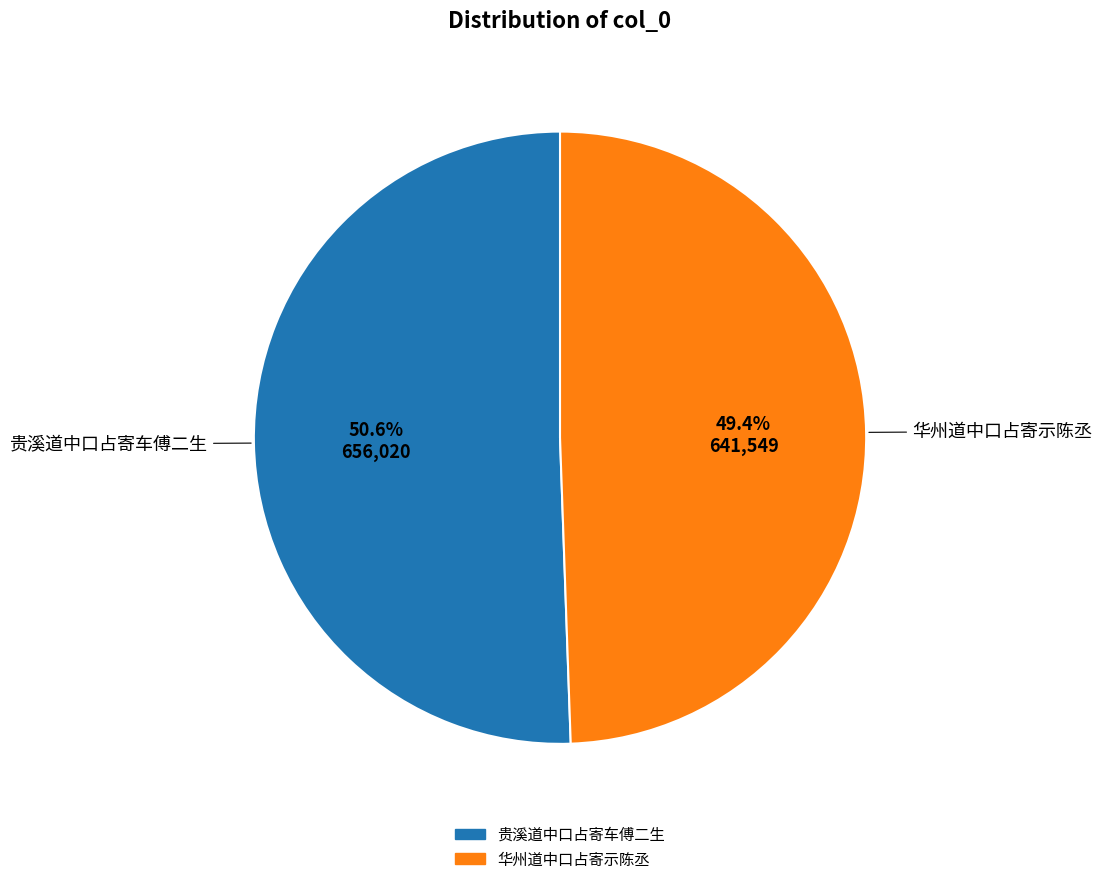

Count the number of slices in the pie.

2